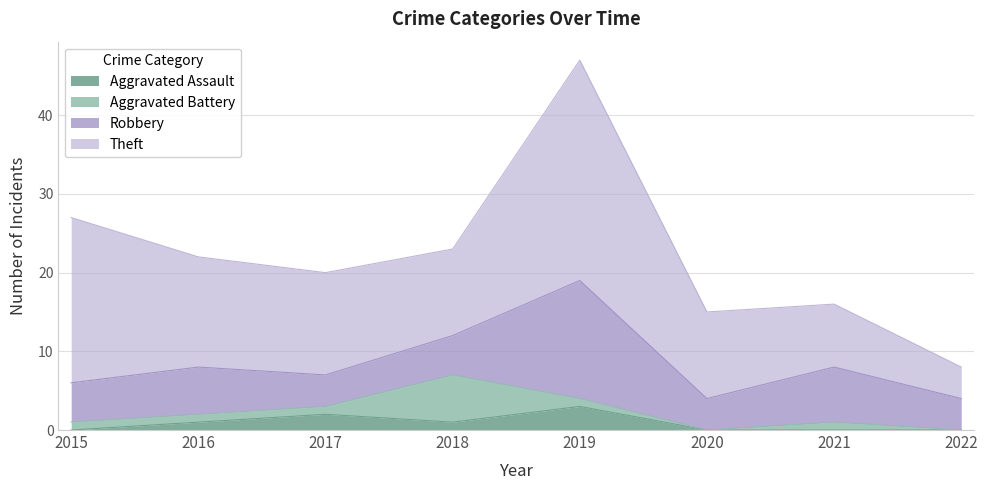

What are all the series names shown in the legend?

Aggravated Assault, Aggravated Battery, Robbery, Theft